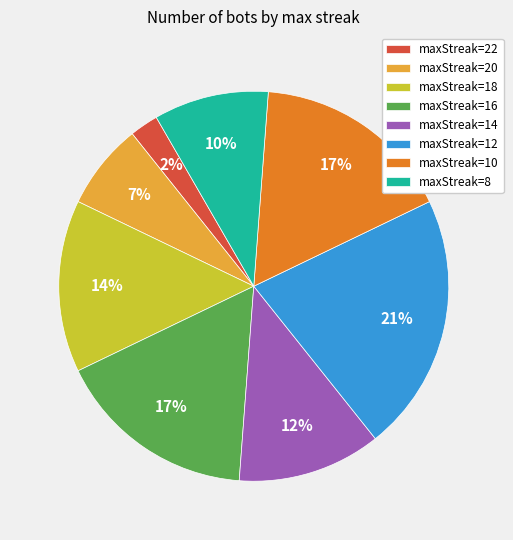

To the nearest percent, what portion does maxStreak=12 represent?

21%